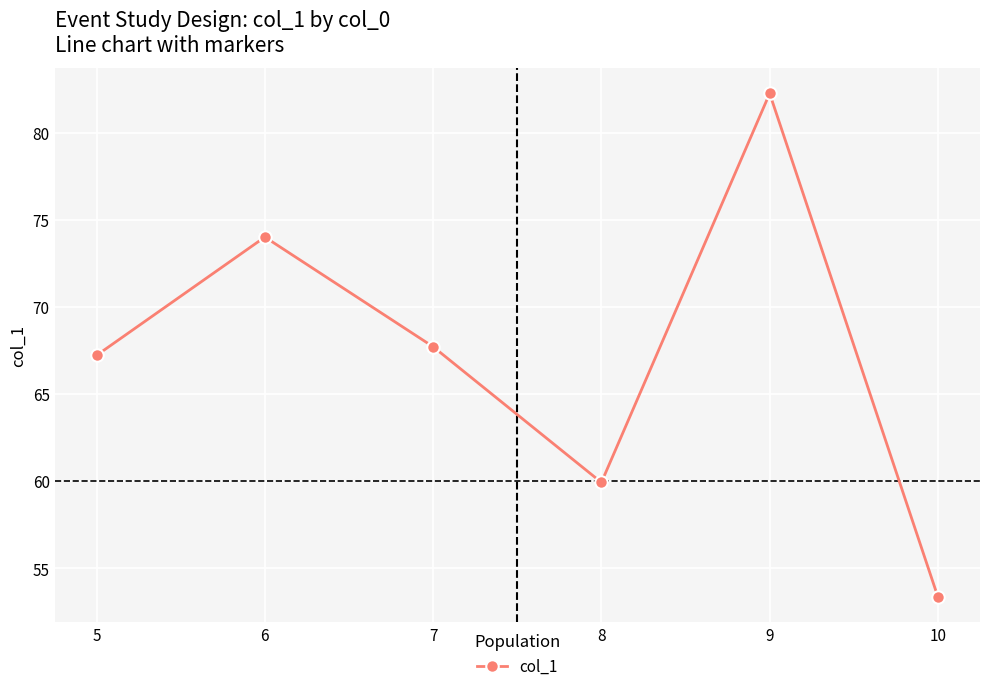

Between 7 and 5, which is larger?

7